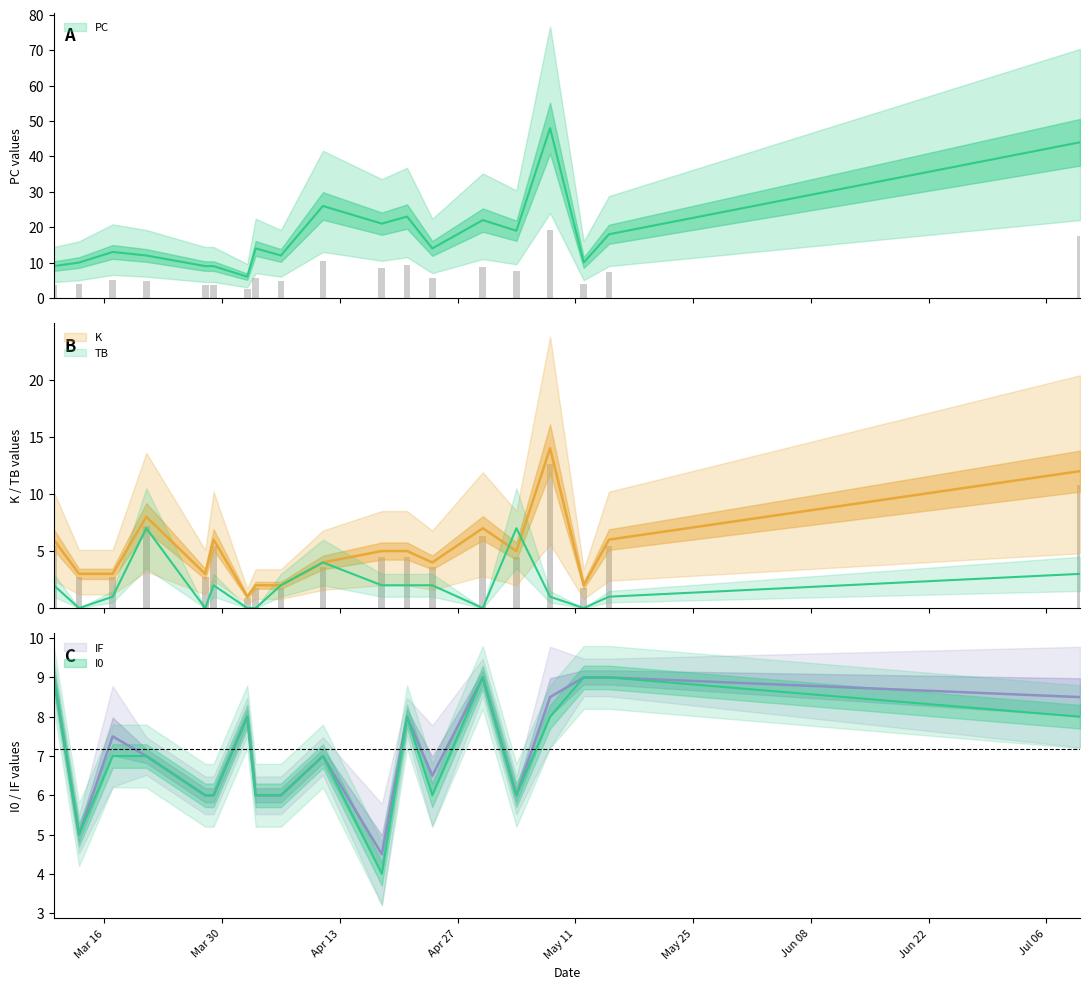

The value of PC at 2021-03-28 is 15.9. True or false?

False